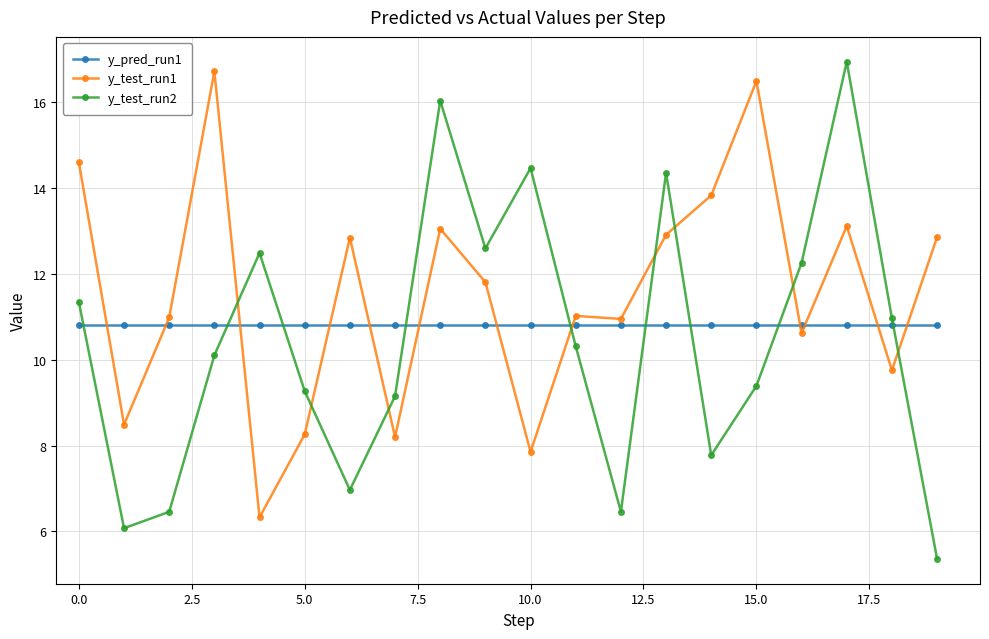

Which series ends up on top after the final intersection of y_test_run2 and y_pred_run1?

y_pred_run1